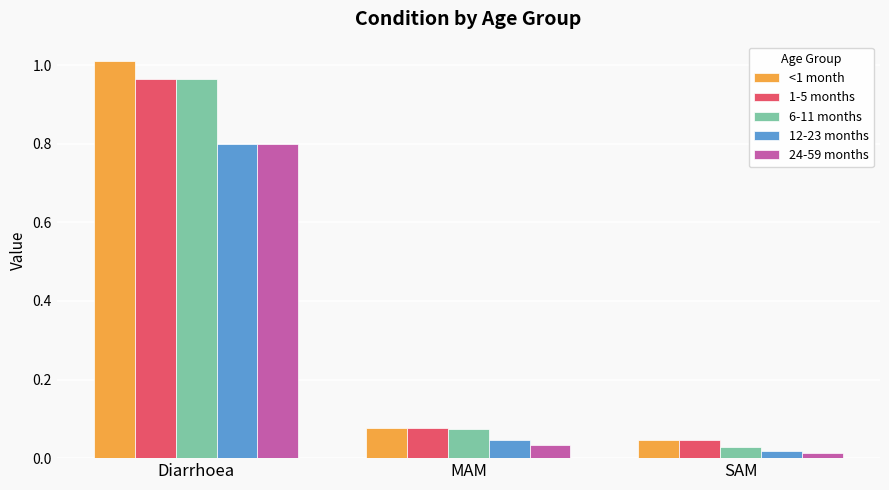

What are all the series names shown in the legend?

<1 month, 1-5 months, 6-11 months, 12-23 months, 24-59 months